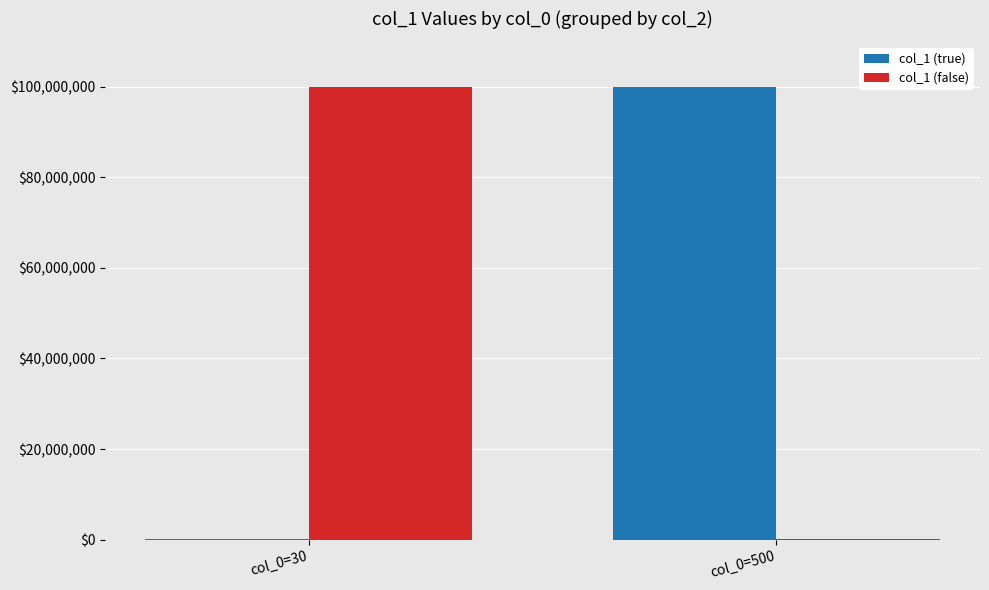

Count the col_1 (false) values in the range 100060 to 100000060.

2